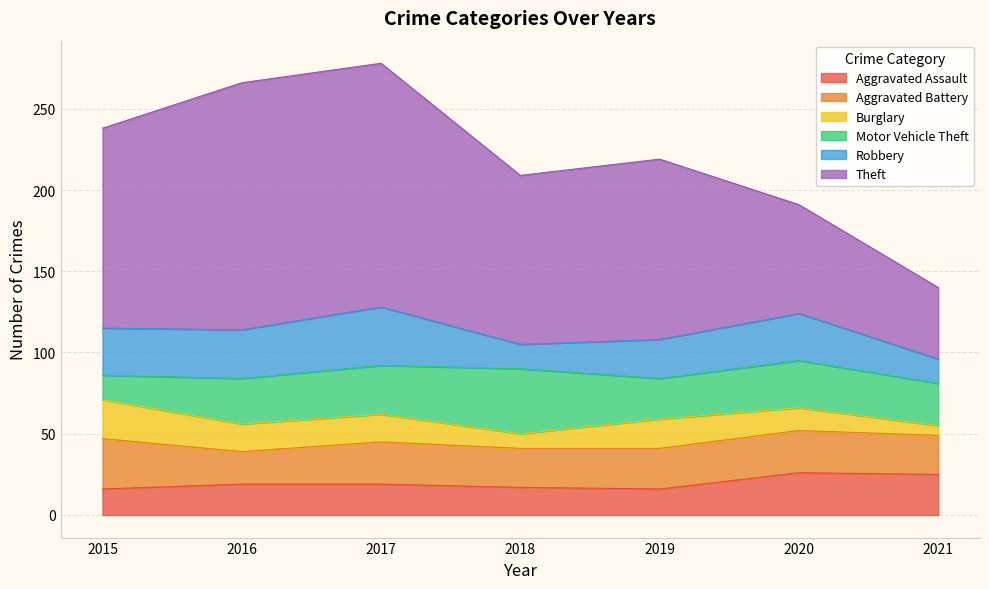

What is the value of the Theft point at the 5th from the left?

111